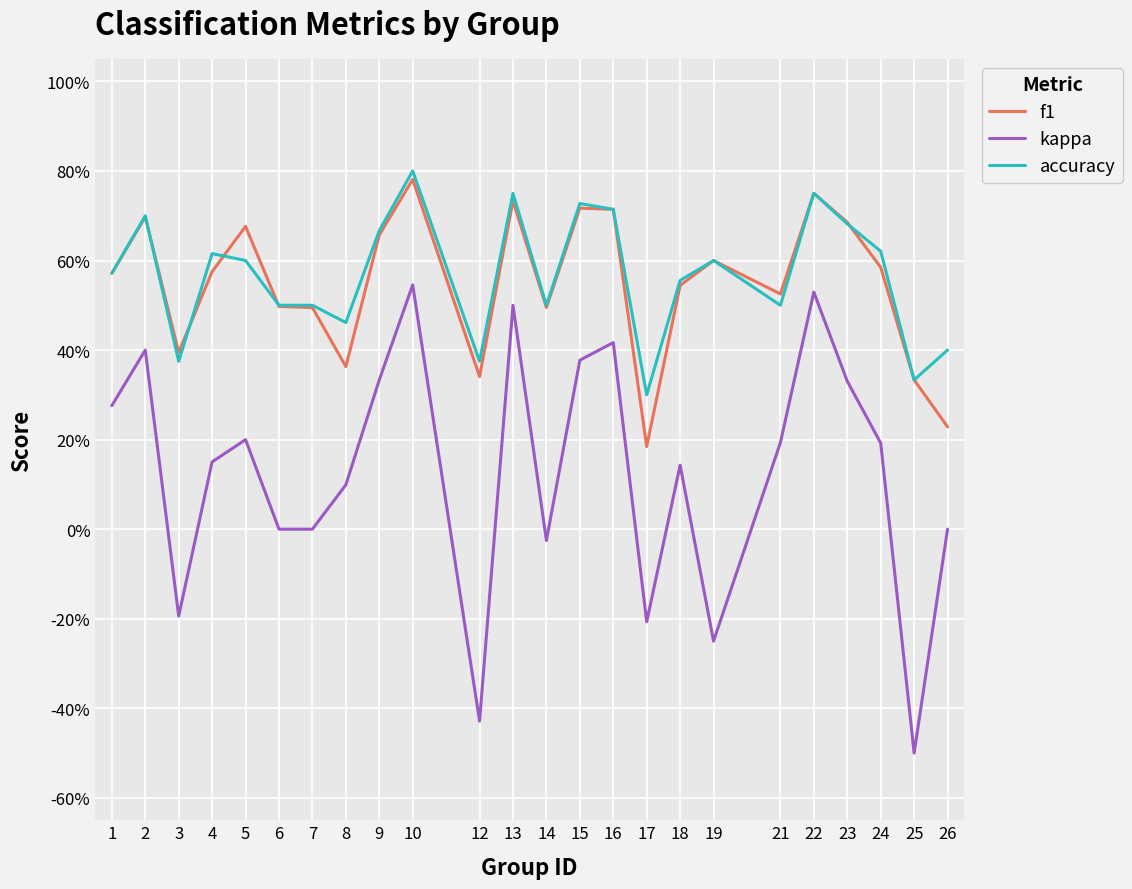

Does the chart have visible grid lines?

Yes